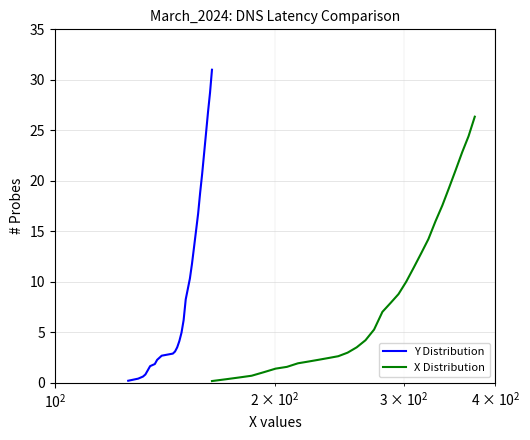

What are all the series names shown in the legend?

Y Distribution, X Distribution